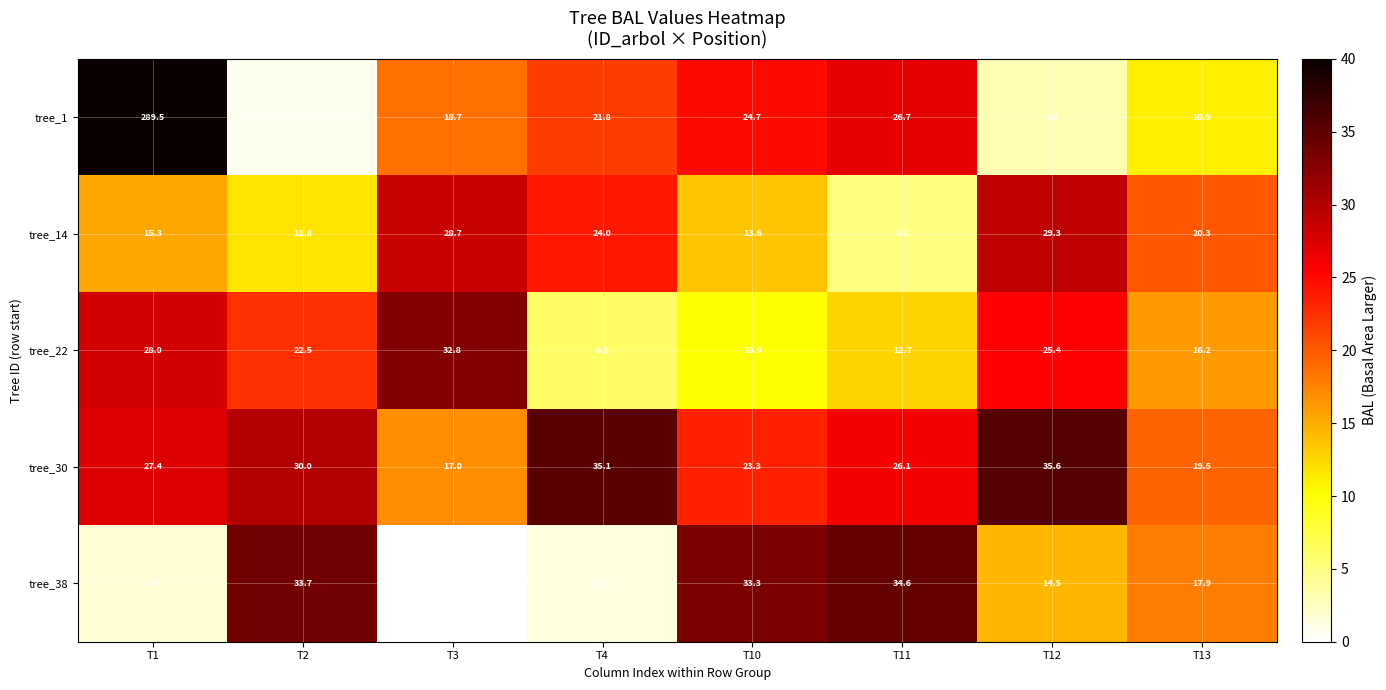

Is it true that tree_22 equals 10.0 at T10?

True